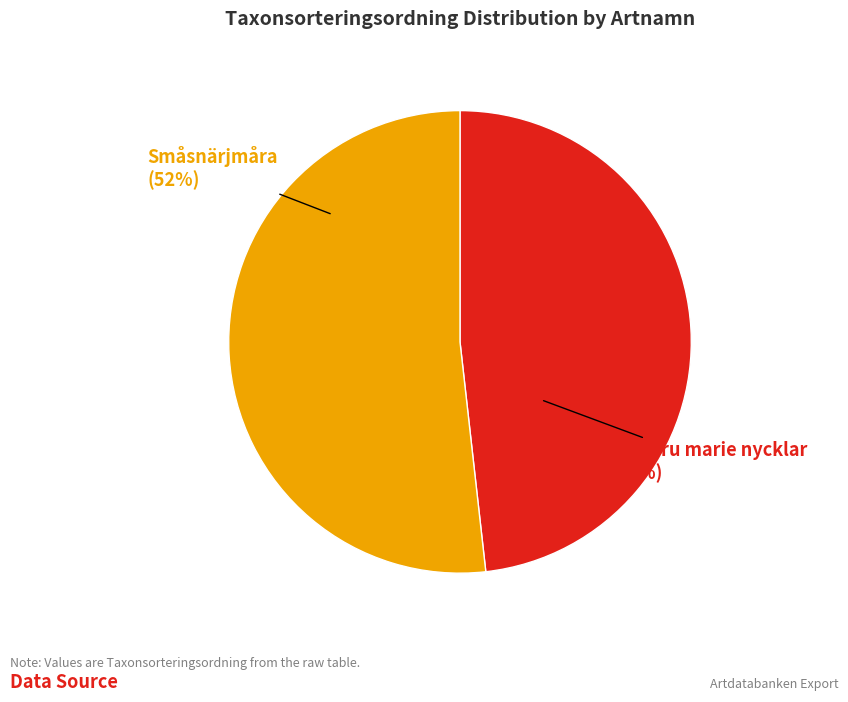

To the nearest percent, what is the combined percentage of Jungfru marie nycklar and Småsnärjmåra?

100%